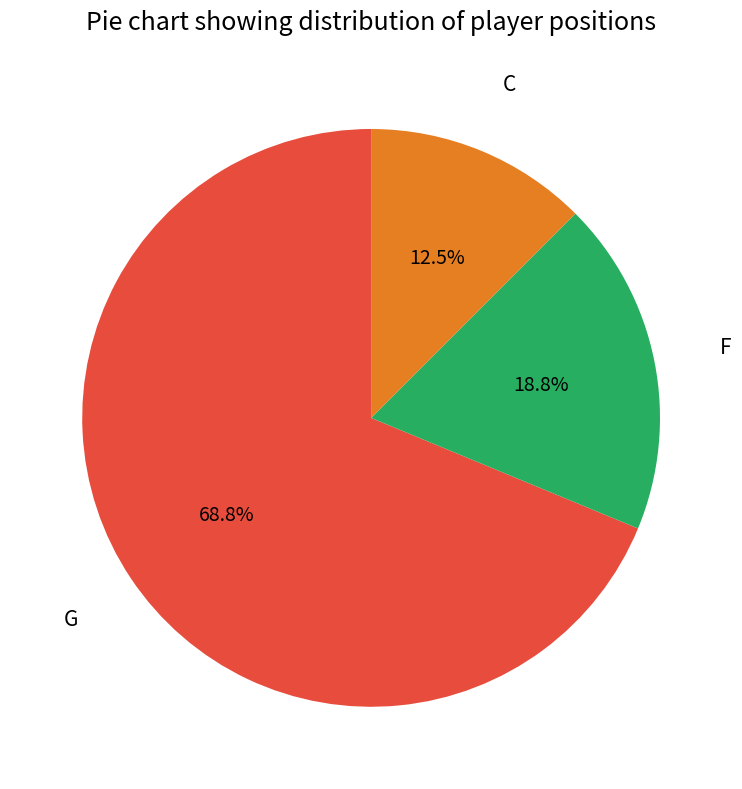

Does G represent more than half of the total?

Yes